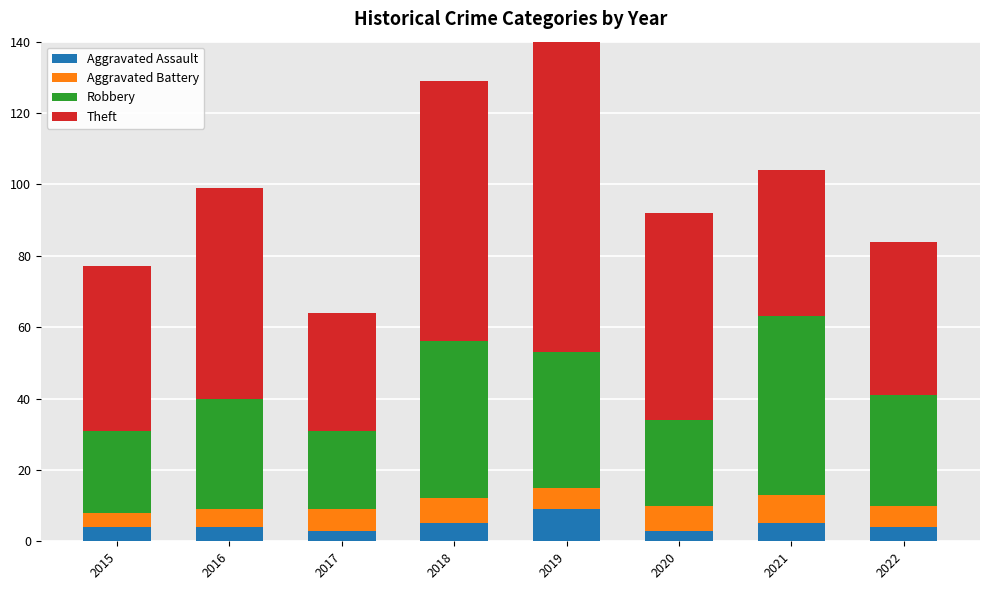

Which series has the widest spread of values?

Theft